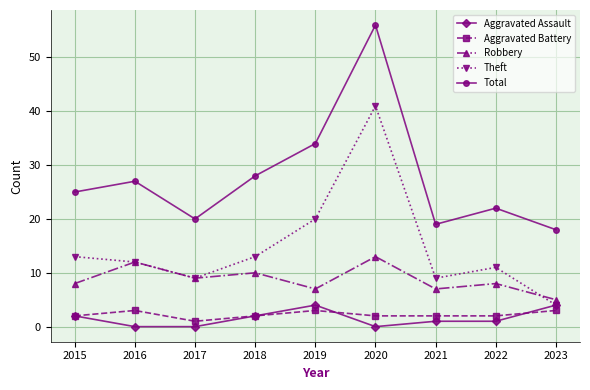

Read the Robbery value at 2017.

9